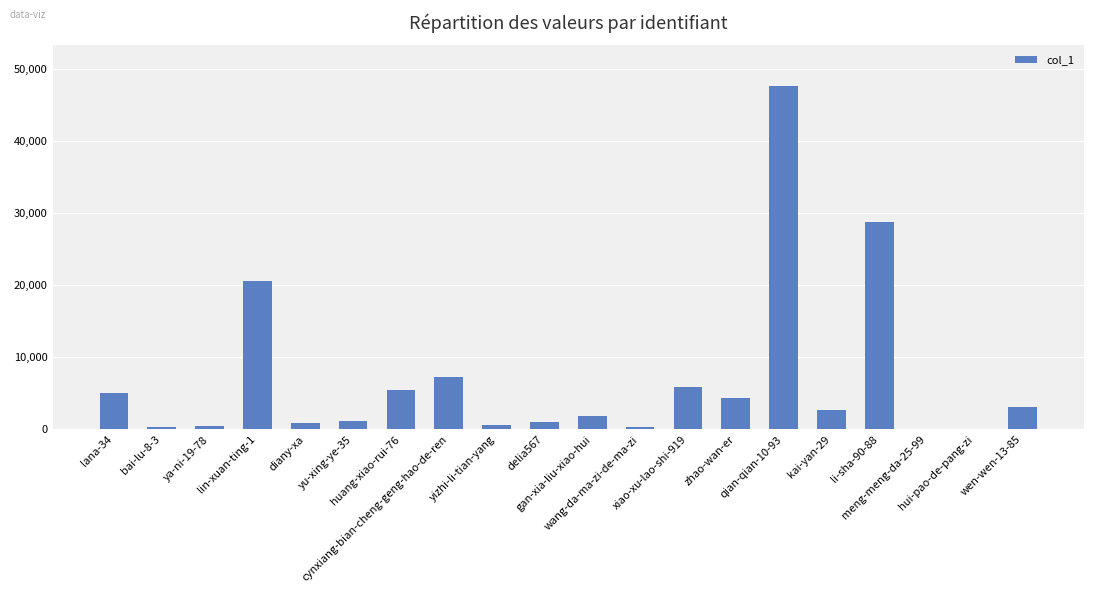

Which has a higher value, gan-xia-liu-xiao-hui or hui-pao-de-pang-zi?

gan-xia-liu-xiao-hui